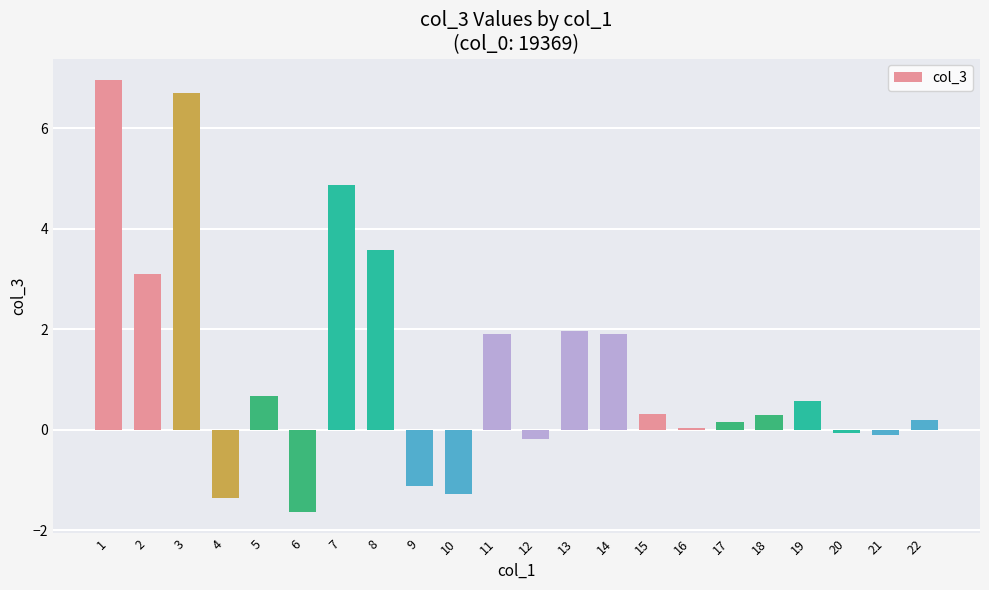

How many data points does each series have?

22